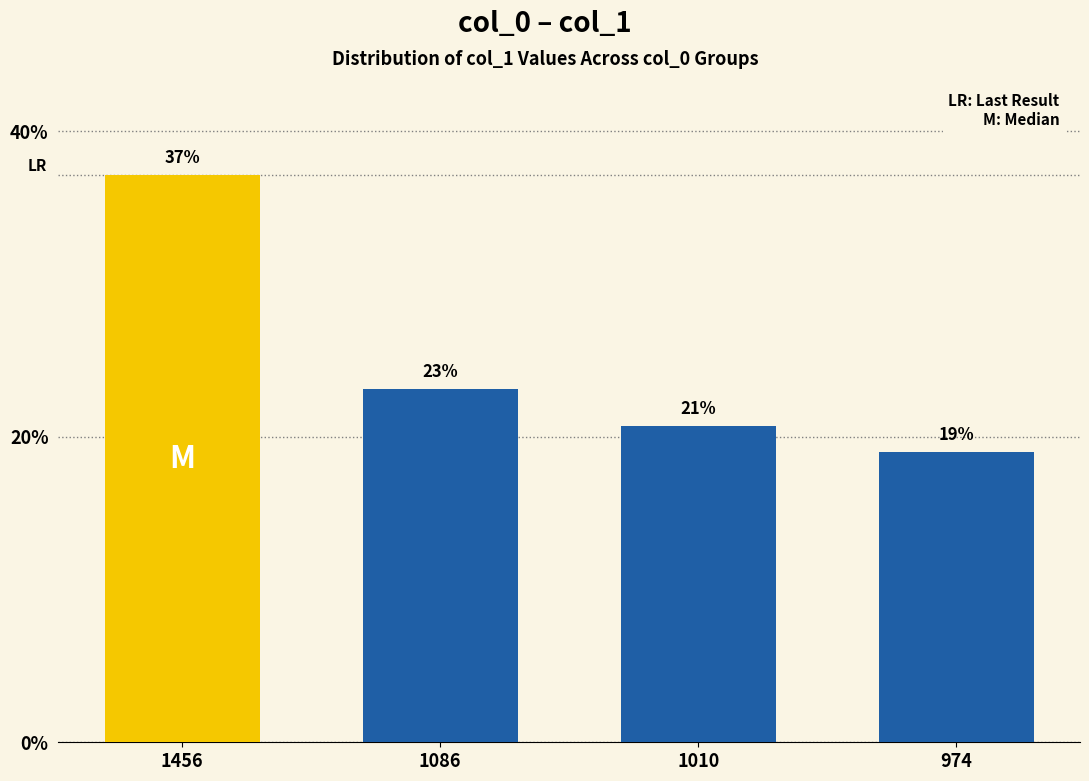

List the labels in order of value, smallest first.

974, 1010, 1086, 1456